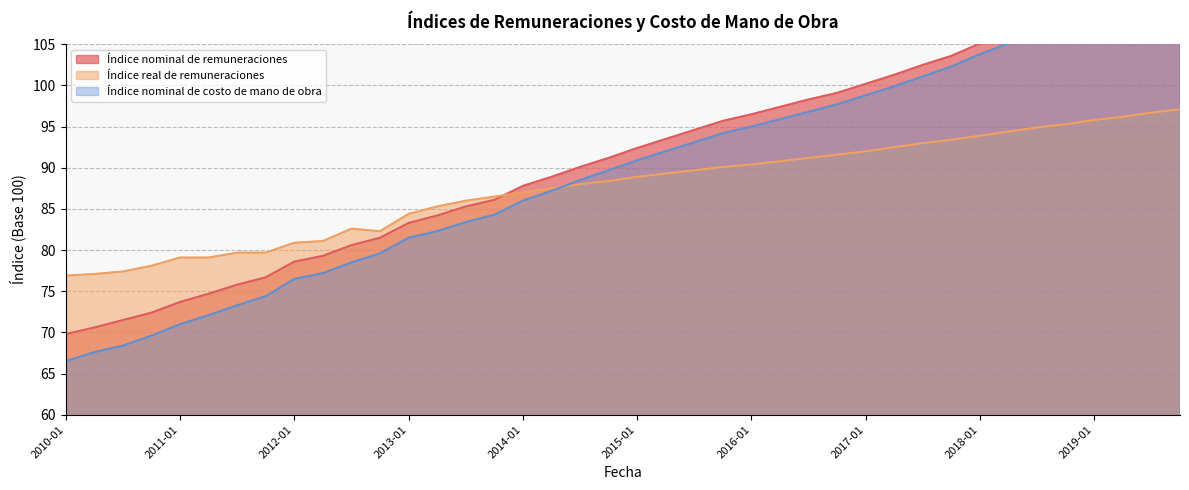

True or false: Índice real de remuneraciones has more than 1 interior local peaks.

False